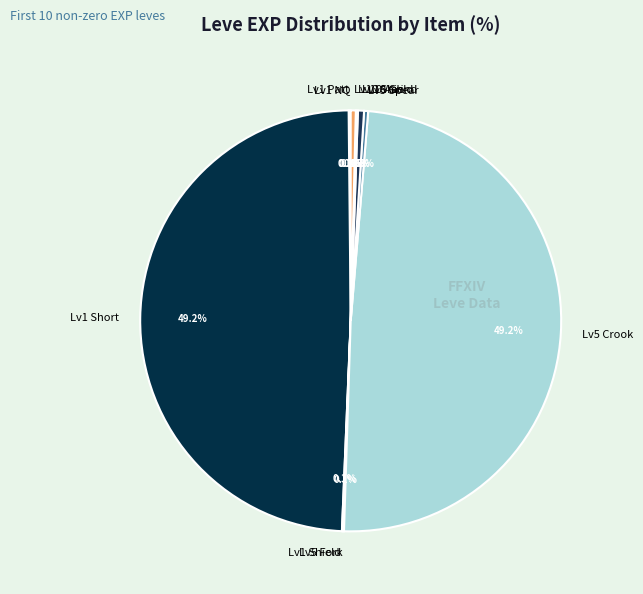

Combined, do Lv5 Spear and Lv10 Grind account for over 50%?

No